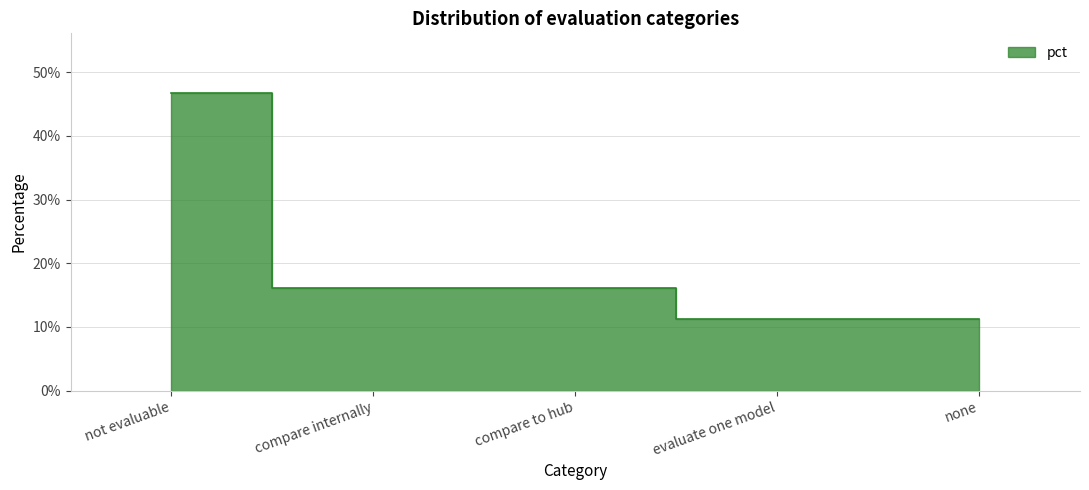

Count the values in the range 0 to 1.

5